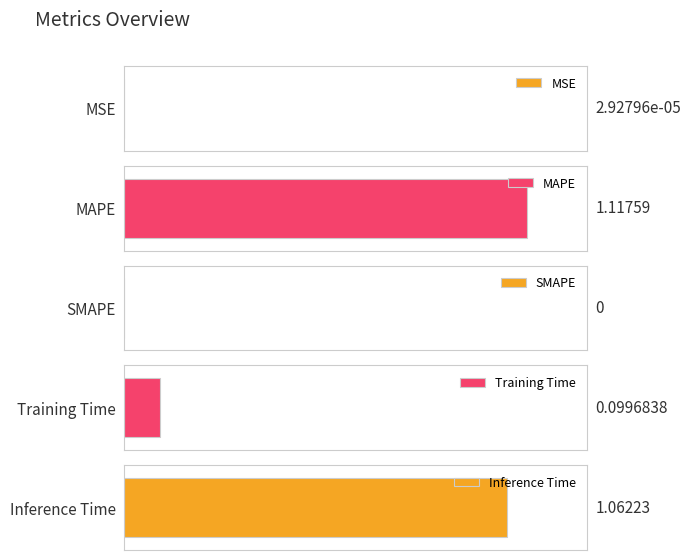

Rank the categories by value from highest to lowest.

MAPE, Inference Time, Training Time, MSE, SMAPE